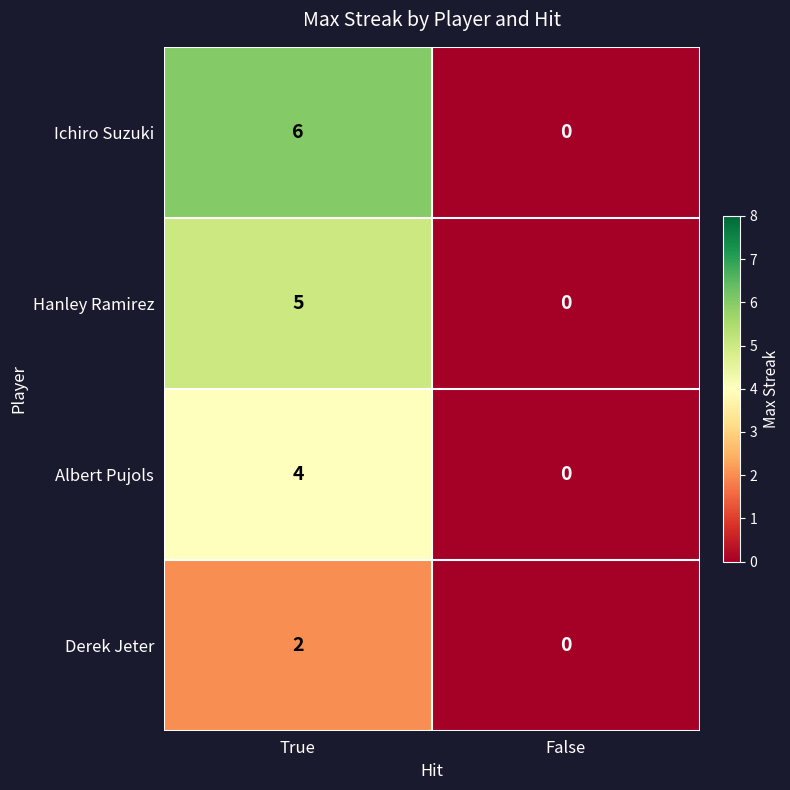

Which series has the widest spread of values?

Ichiro Suzuki